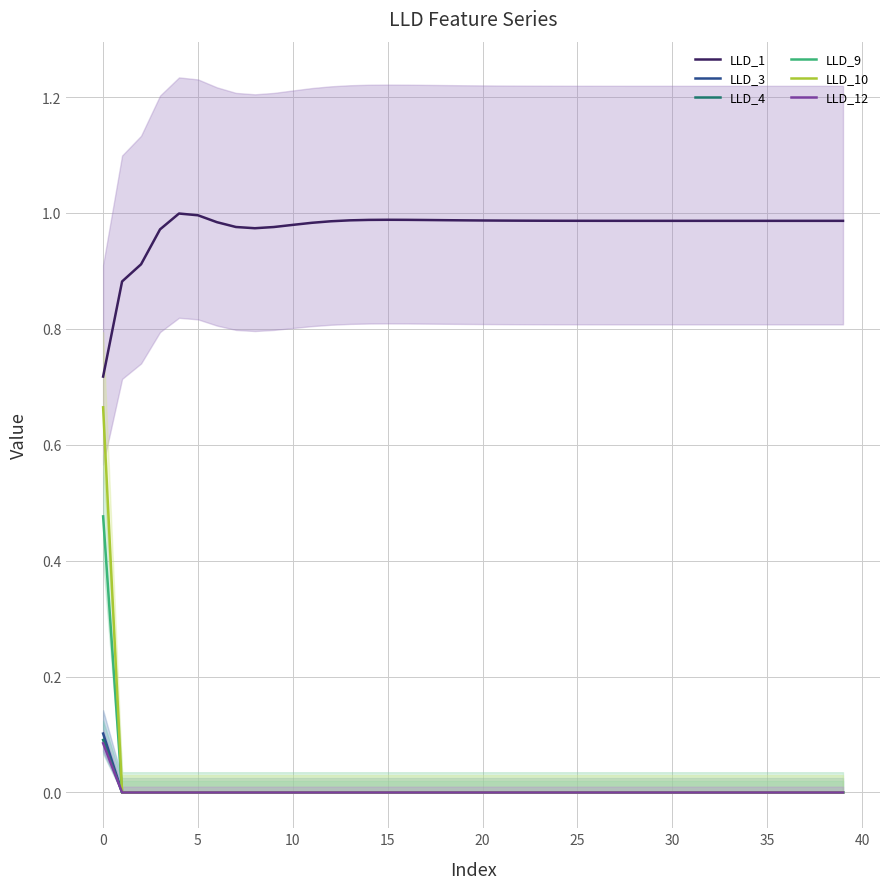

At how many categories does at least one series exceed 0?

40